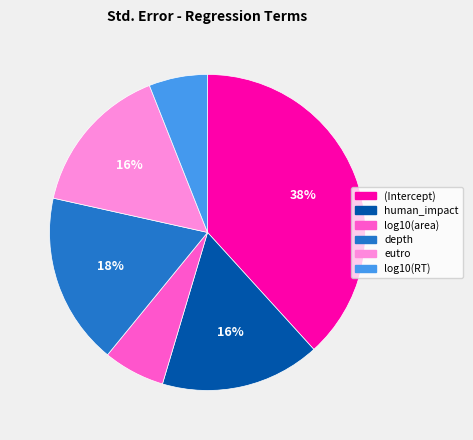

How many slices are in this pie chart?

6